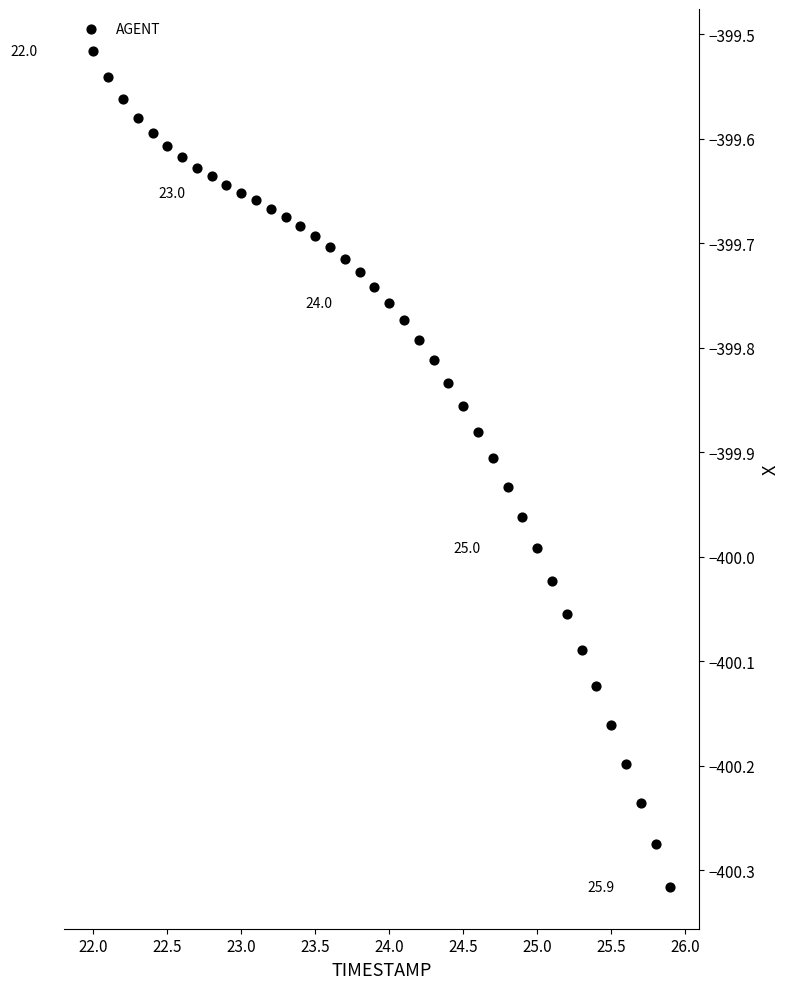

What is the range of Y values (max minus min)?

0.8